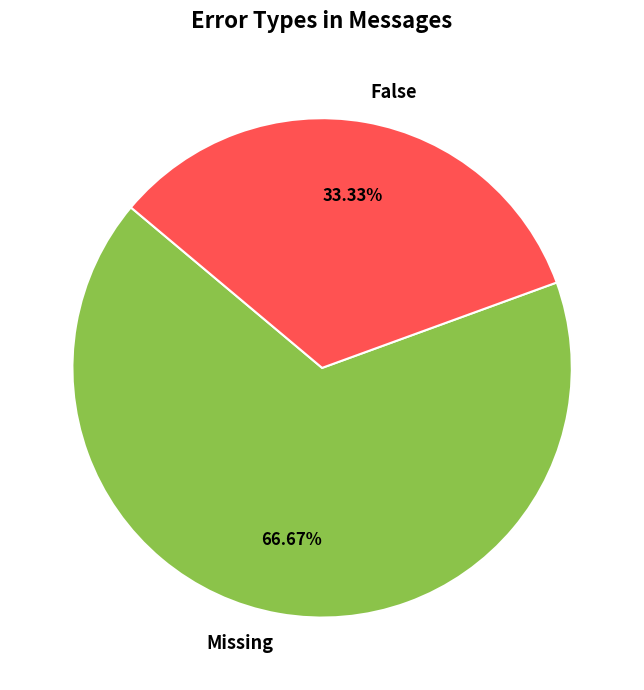

What is the smallest slice in the pie chart?

False